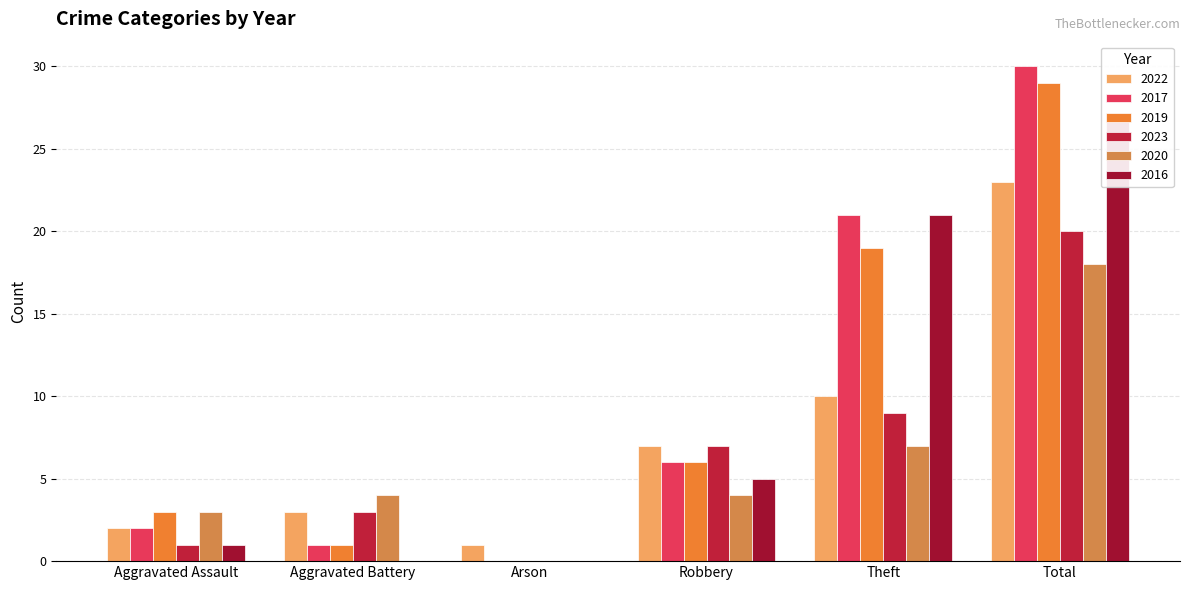

What position from the right is Aggravated Assault?

6